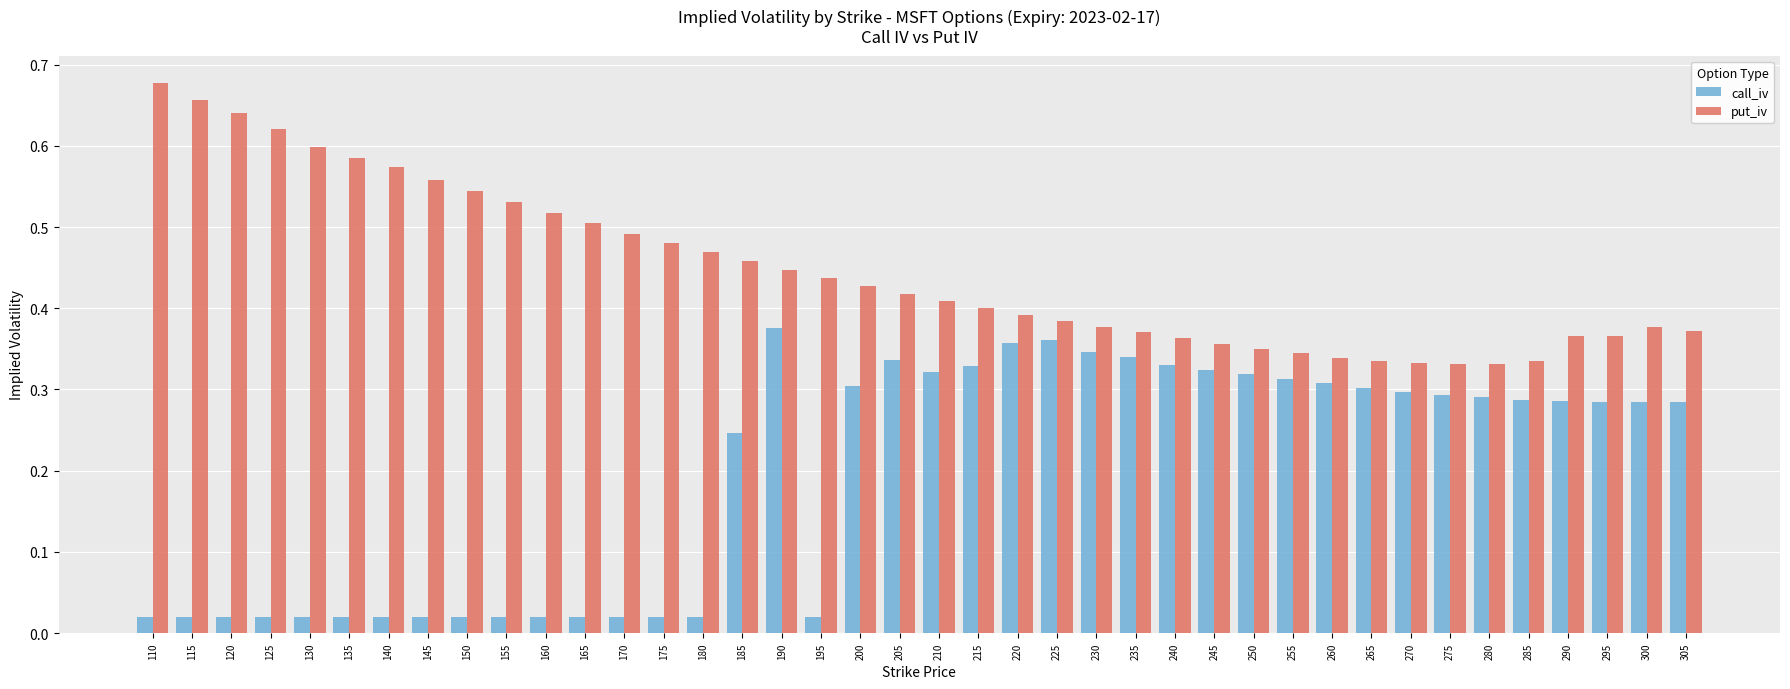

Which series changed the most between 175 and 265?

call_iv